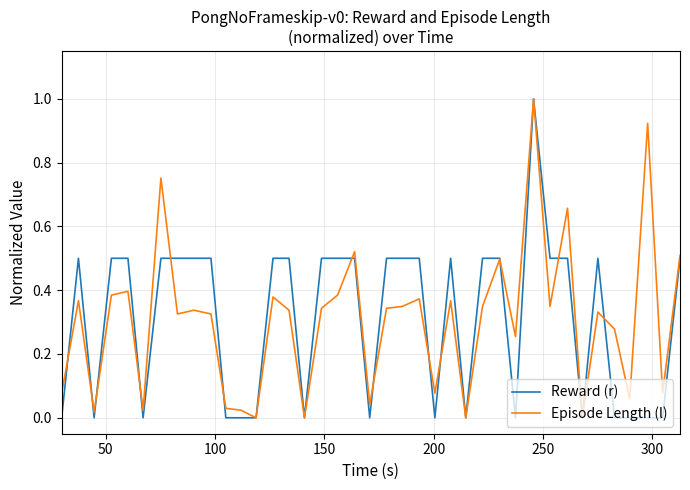

What is the maximum value for Episode Length (l)?

1.0